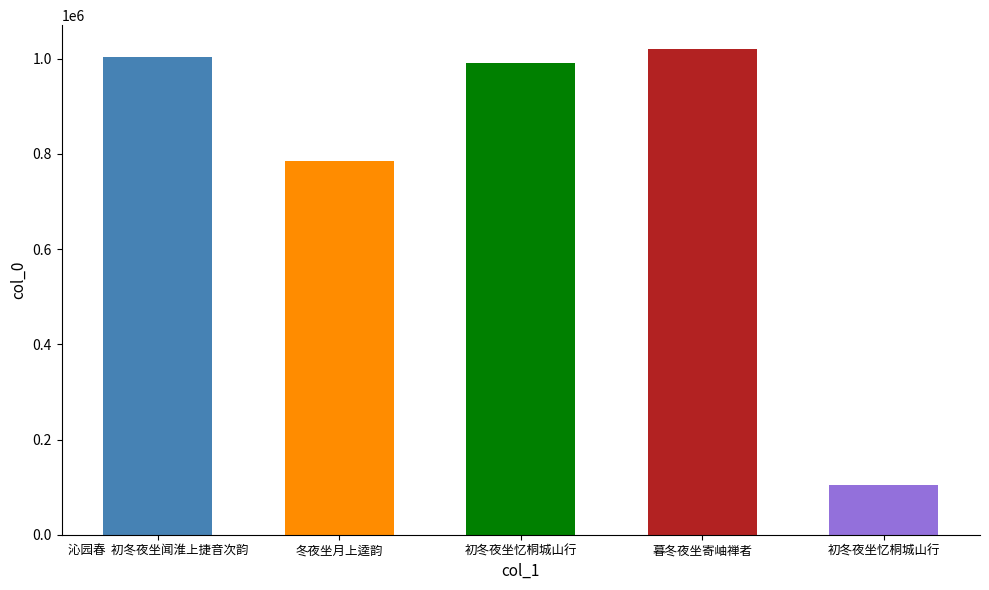

List the labels in order of value, smallest first.

初冬夜坐忆桐城山行, 冬夜坐月上逵韵, 初冬夜坐忆桐城山行, 沁园春  初冬夜坐闻淮上捷音次韵, 暮冬夜坐寄岫禅者